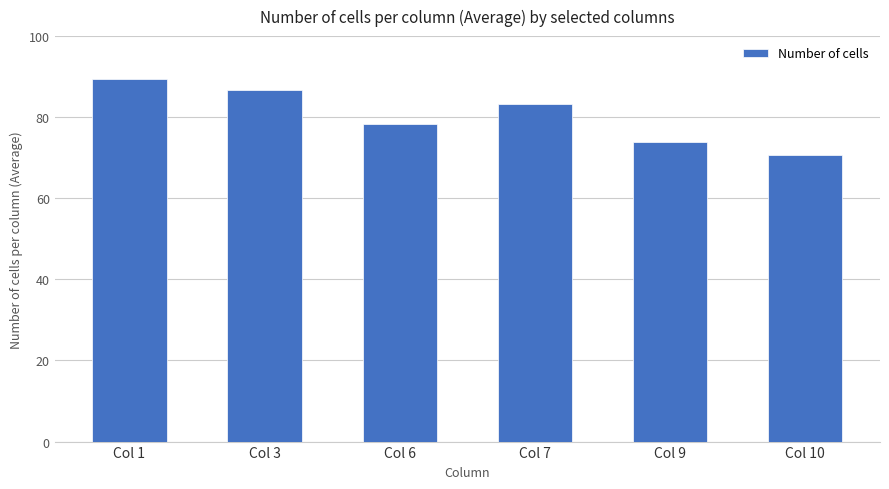

What is the sum of the values at Col 7 and Col 9?

157.3